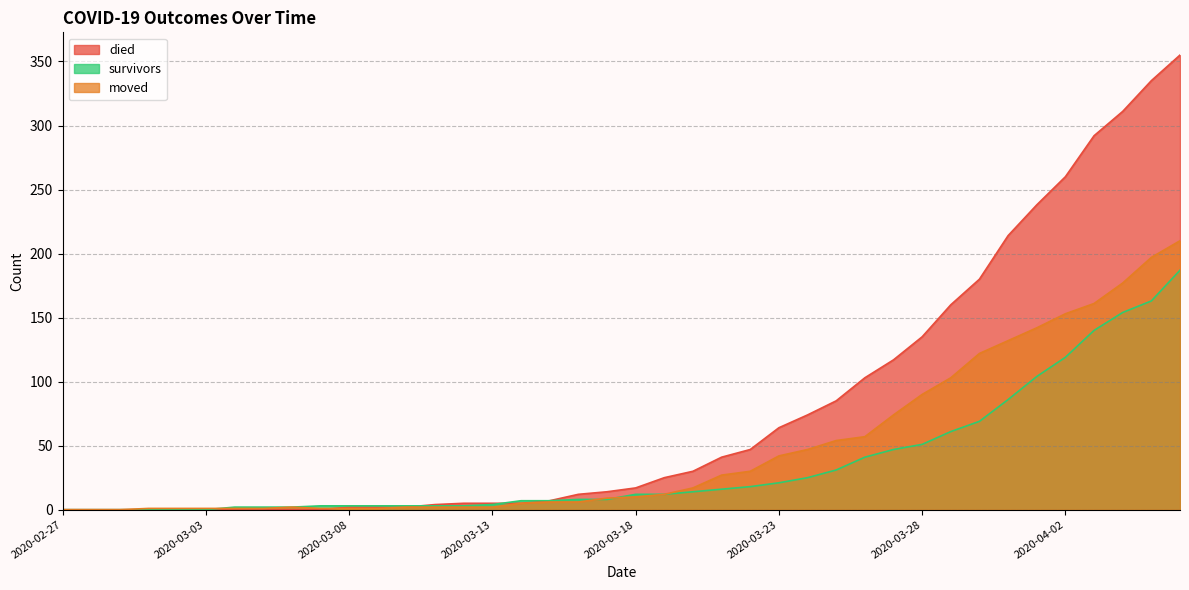

What is the sum of the died values at 2020-04-06 and 2020-03-12?

360